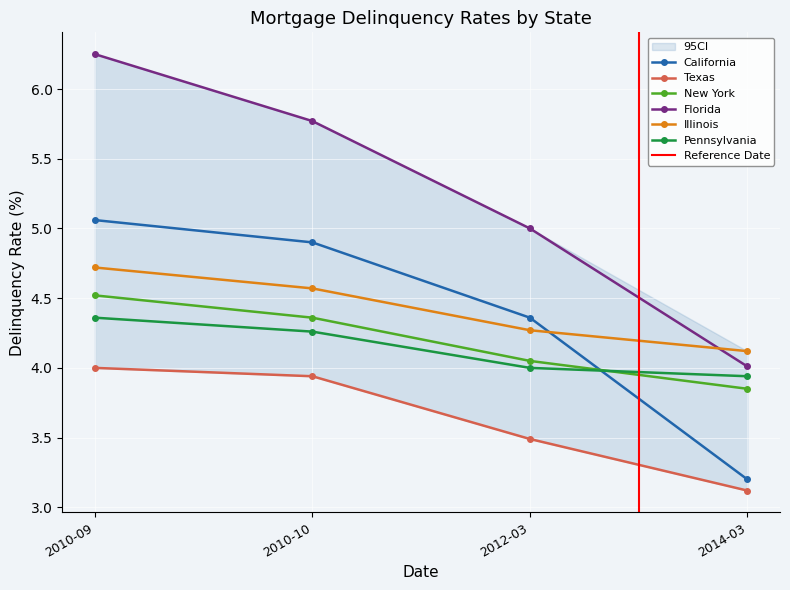

At which label is Pennsylvania closest to 4?

2012-03